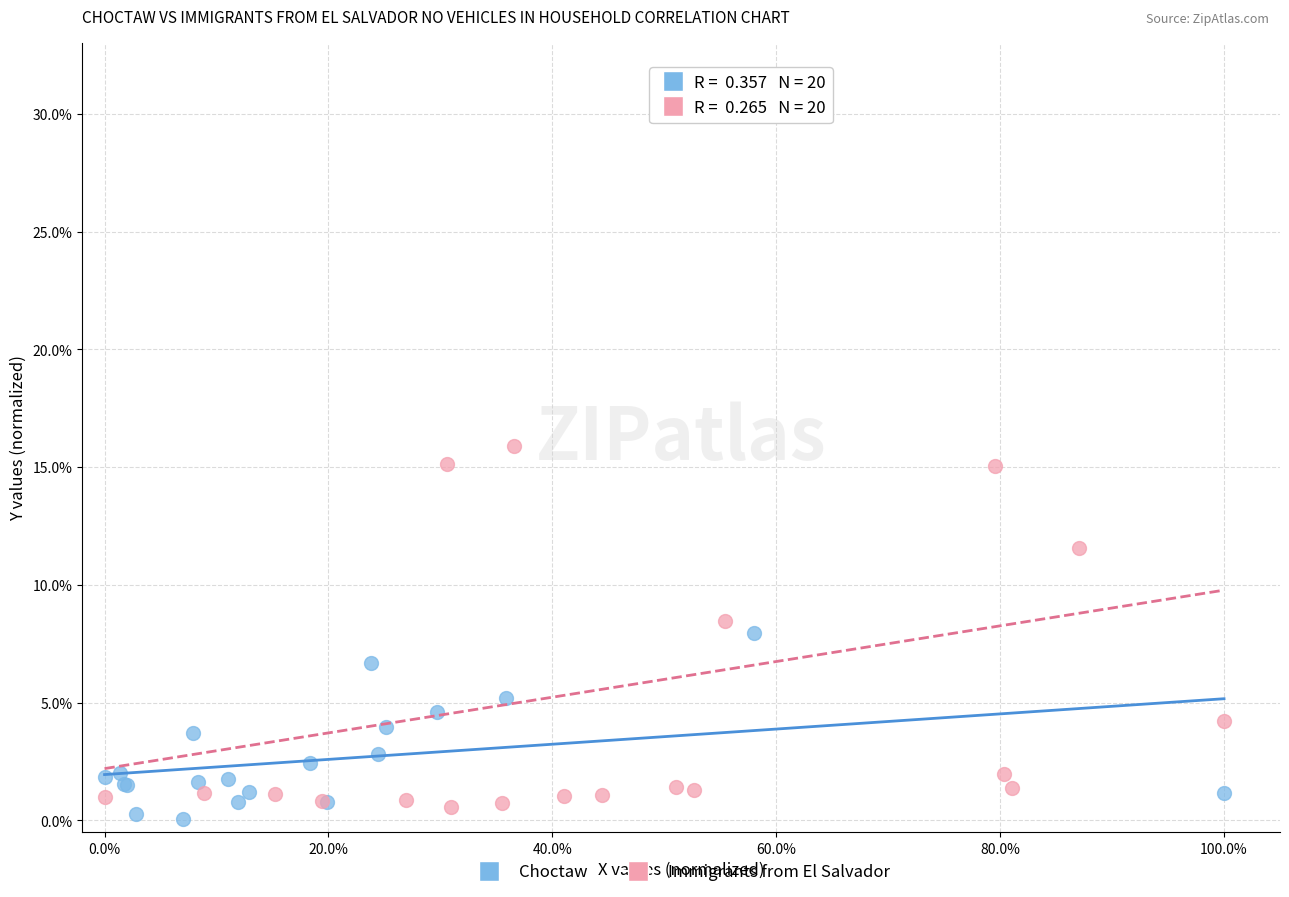

Which series contains the highest Y value?

Immigrants from El Salvador